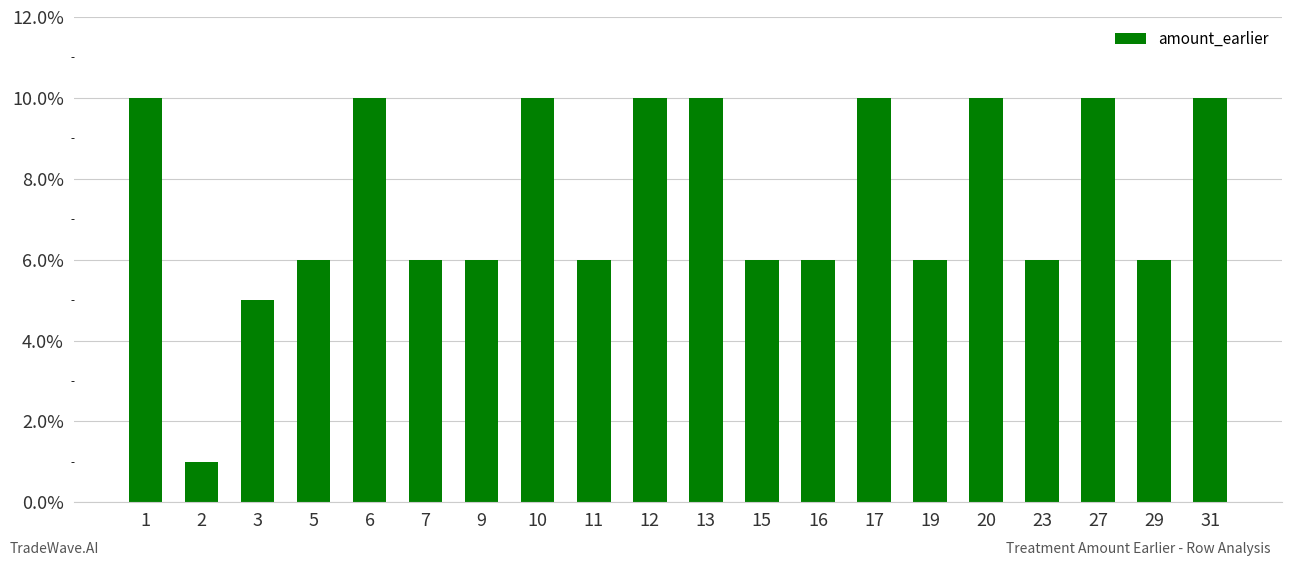

Does the chart contain any negative values?

No